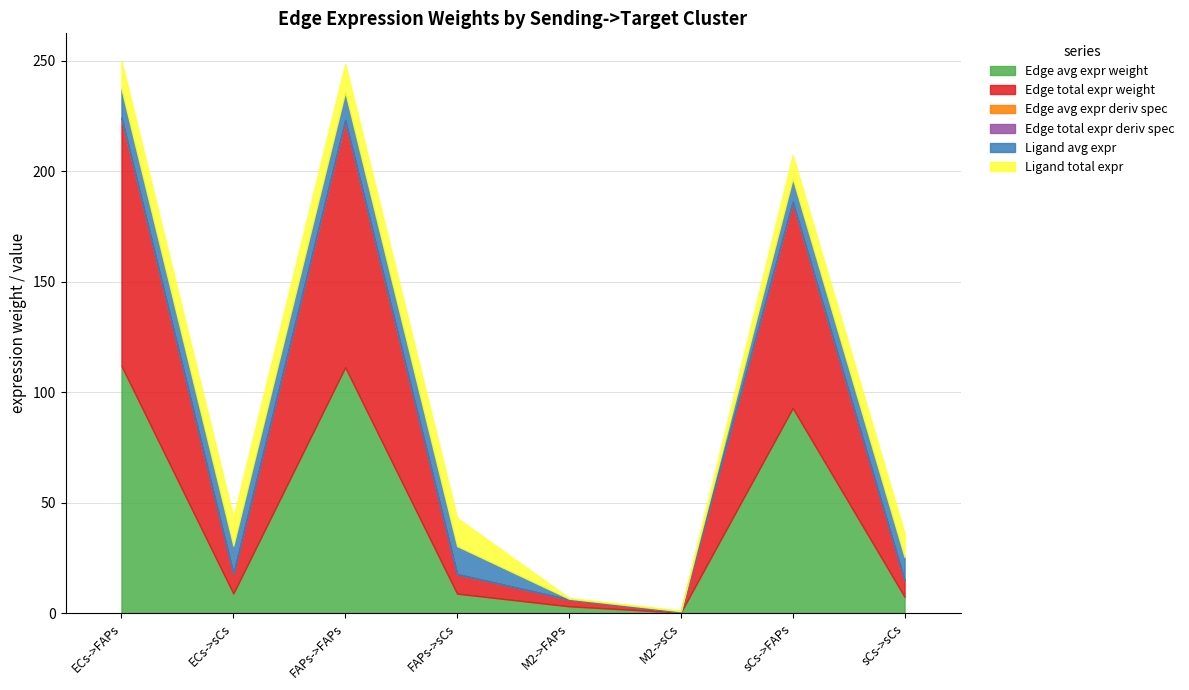

What are all the series names shown in the legend?

Edge avg expr weight, Edge total expr weight, Edge avg expr deriv spec, Edge total expr deriv spec, Ligand avg expr, Ligand total expr